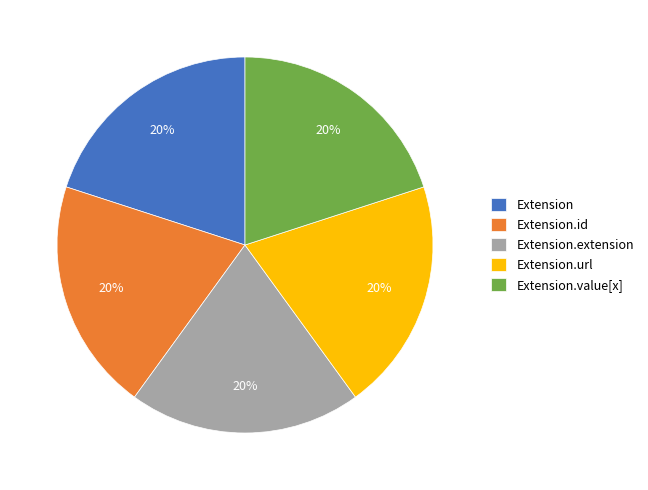

Approximately how many times larger is the value at Extension.id compared to Extension.extension?

1.0